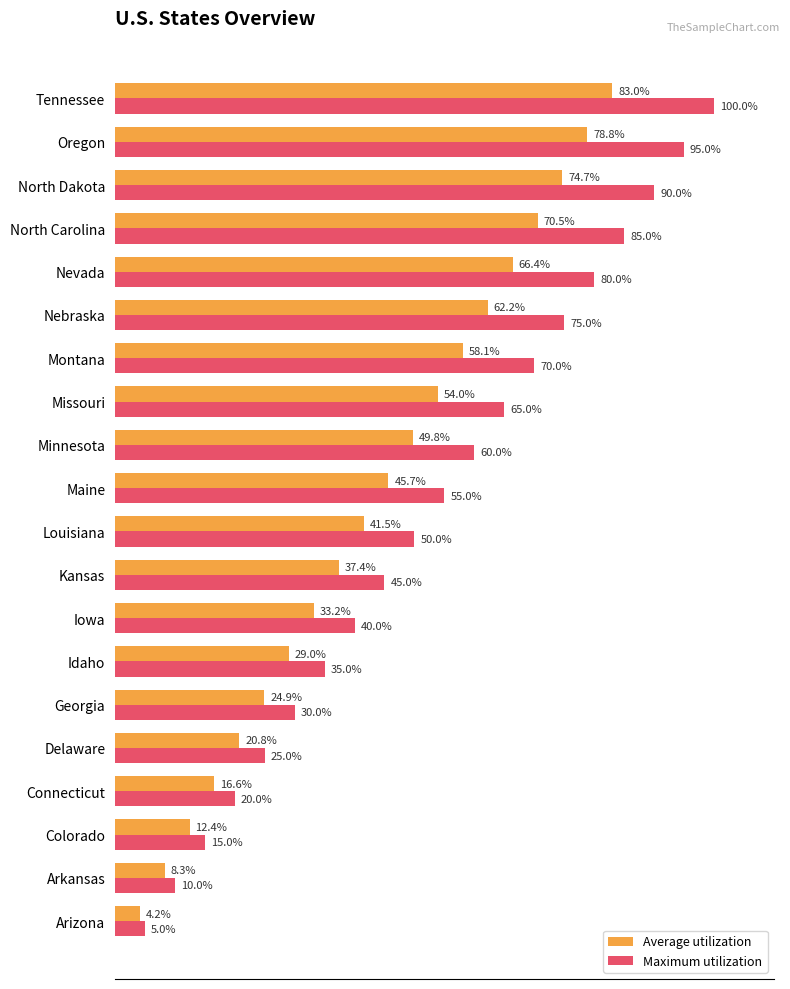

Which label corresponds to the smallest value in the chart?

Arizona